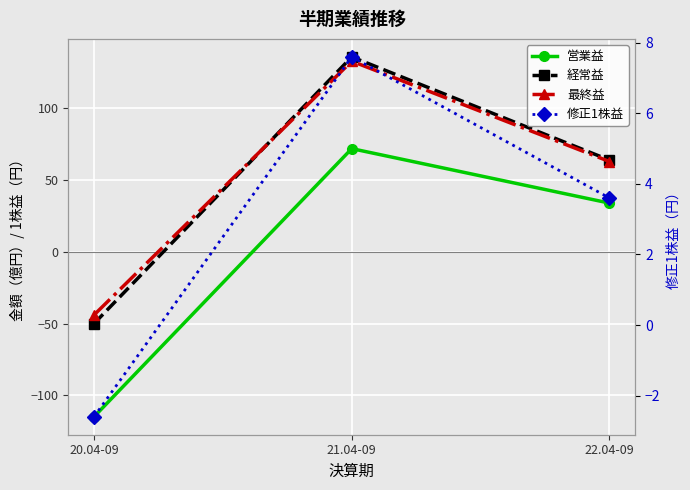

How many negative values does the 最終益 series have?

1